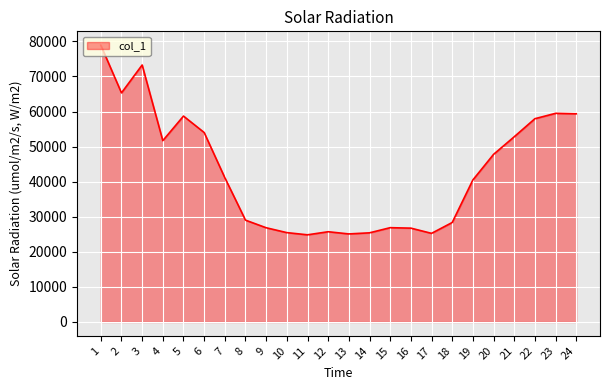

The value at 10 is 11308.5. True or false?

False